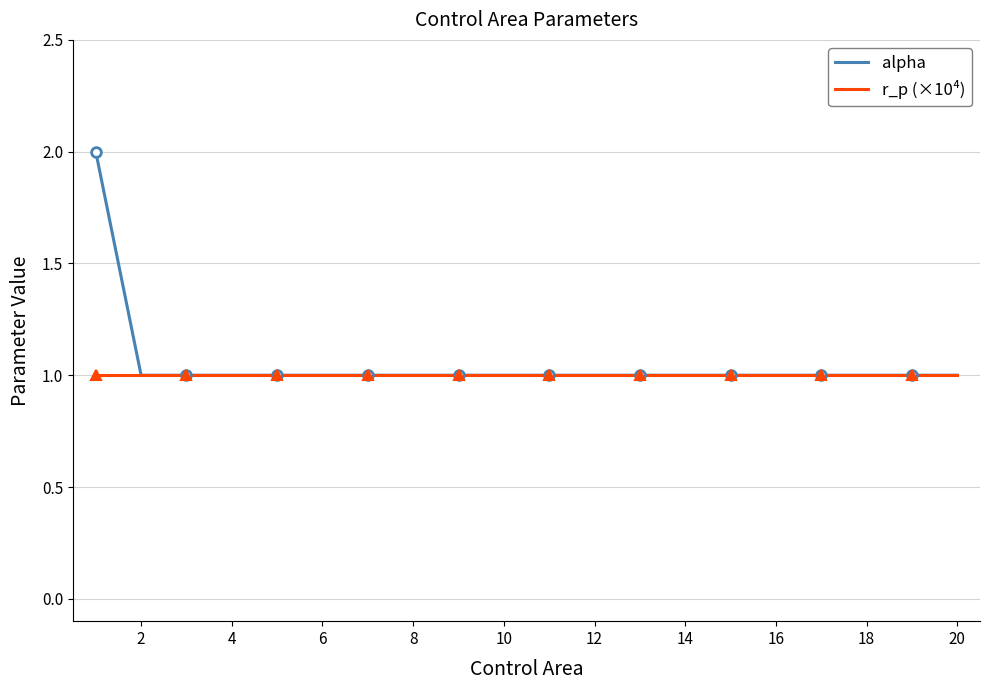

Count the number of categories in the chart.

20